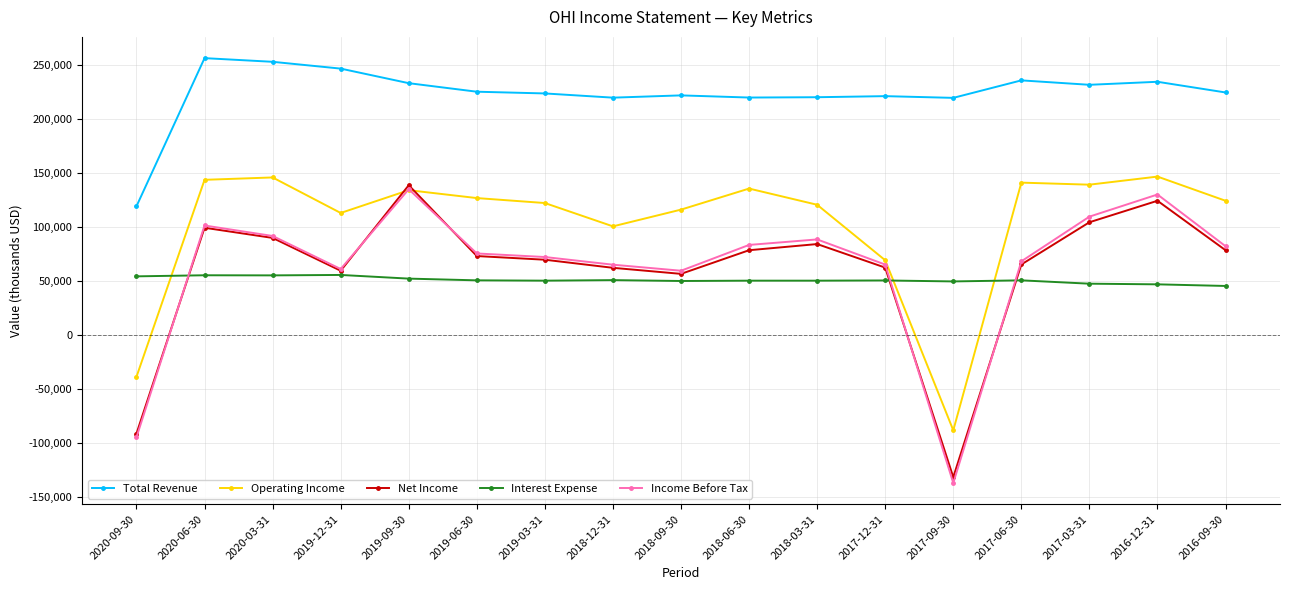

What is the difference between the maximum and minimum values in the Total Revenue series?

137200